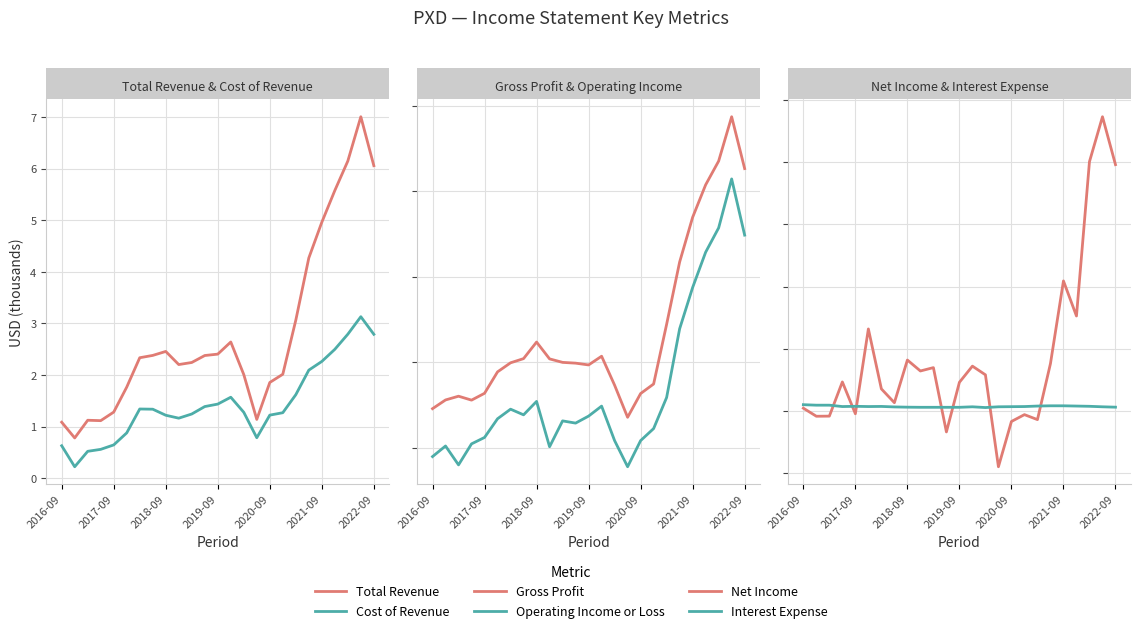

How many values in the Interest Expense series exceed 35000?

10